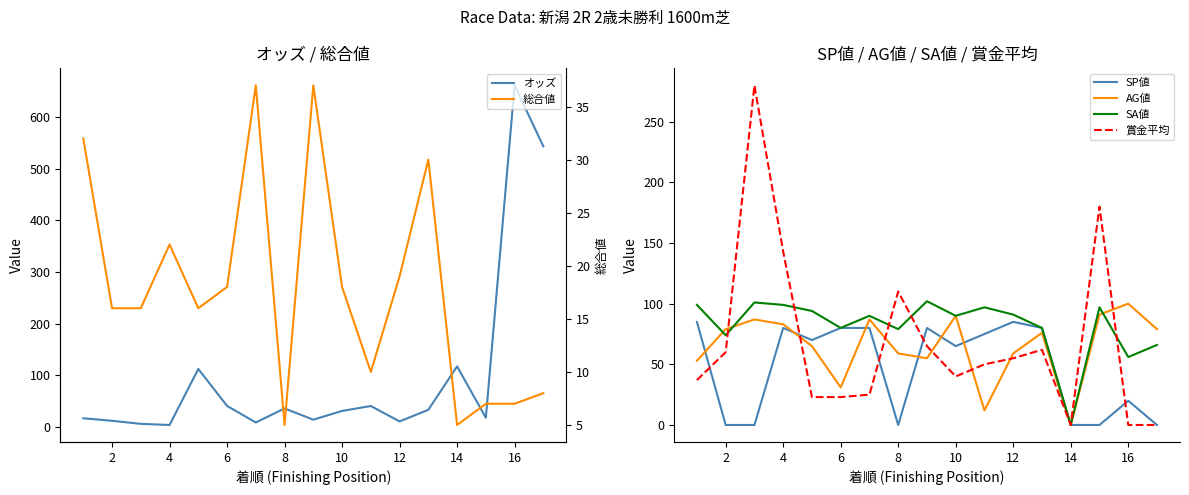

Which category has the lowest value in the AG値 series?

14